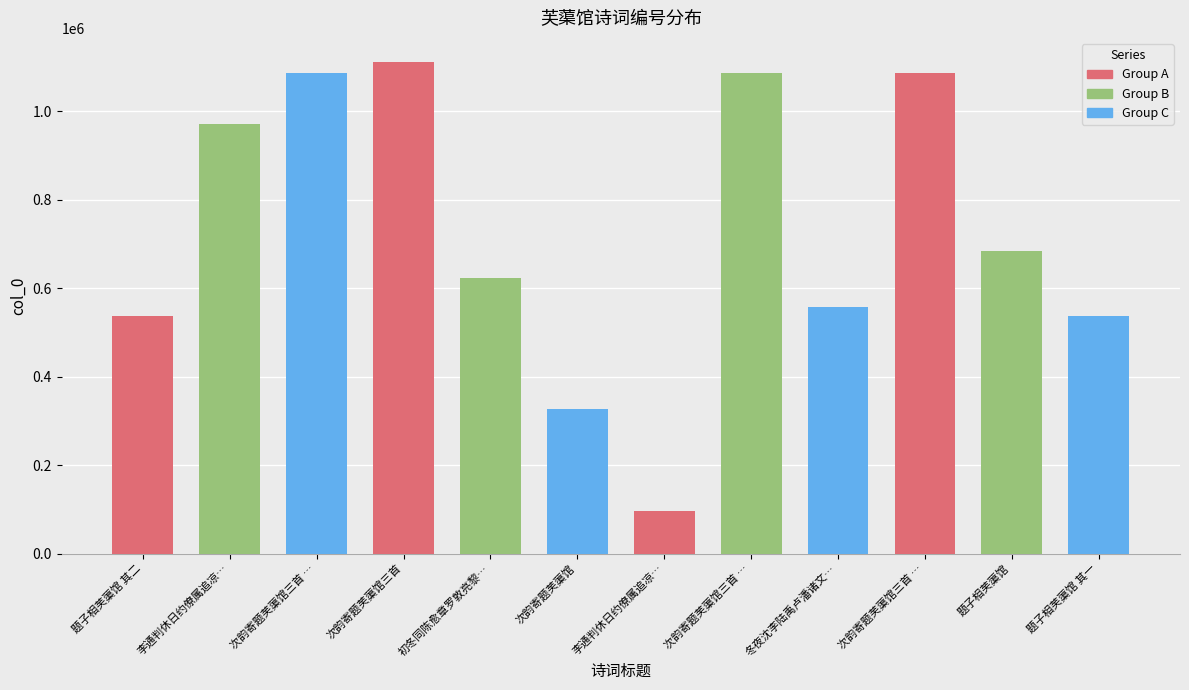

How many bars are there in total?

12